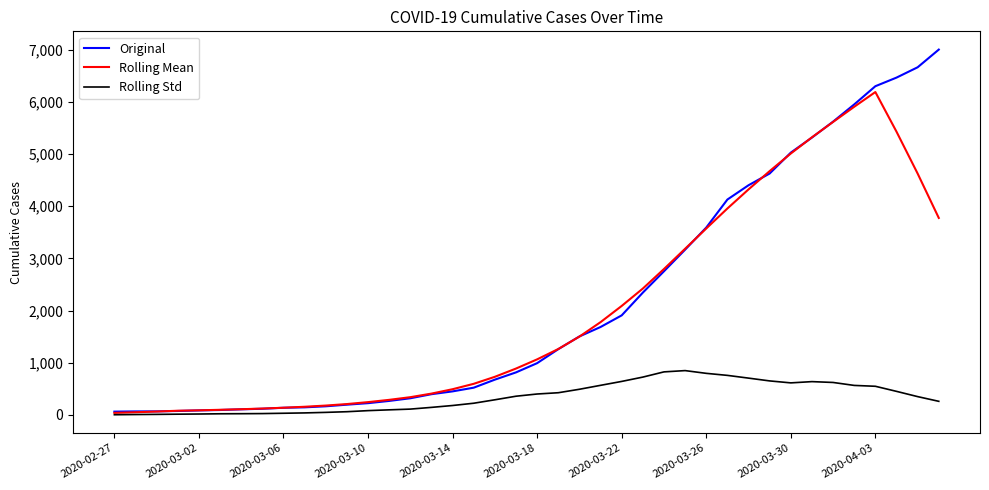

What is the highest value of the Original series?

7003.0